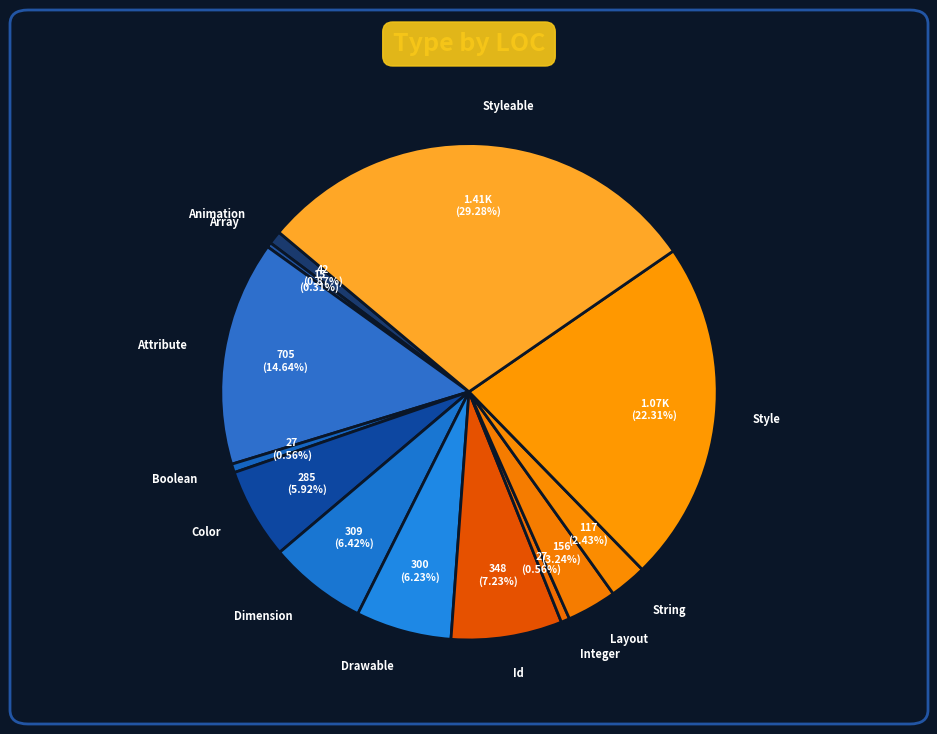

What portion of the pie excludes Dimension?

93.6%